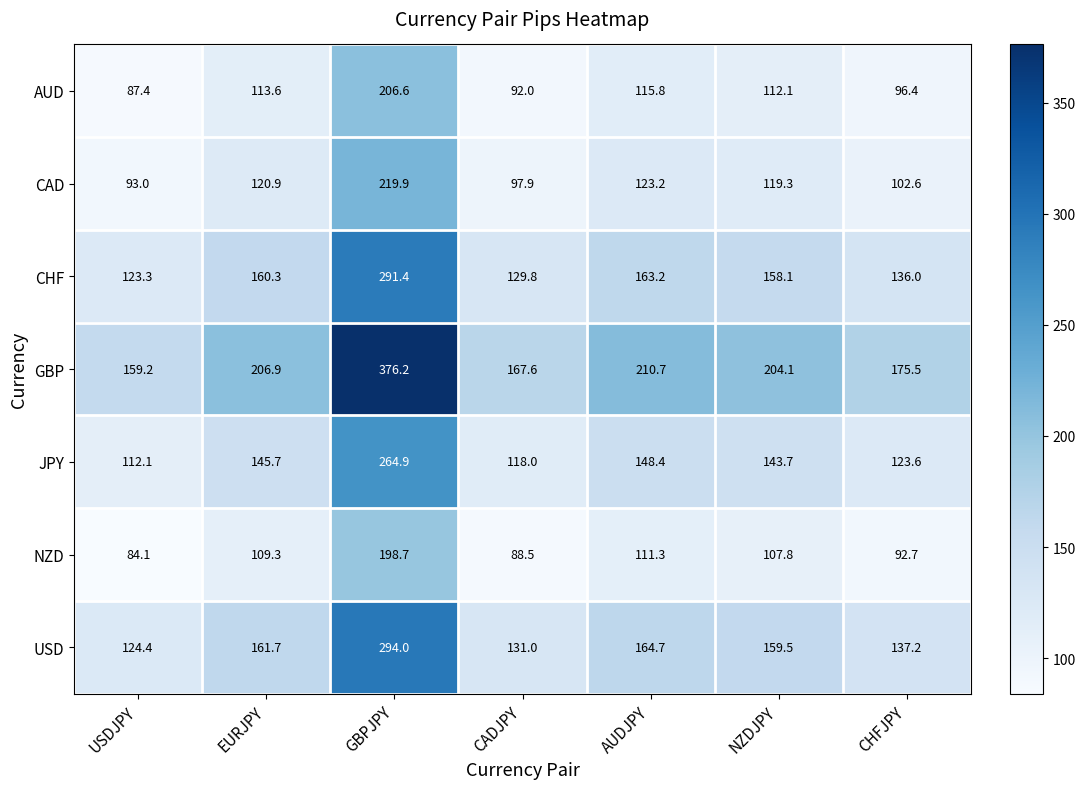

What is the minimum value shown in the chart?

84.1